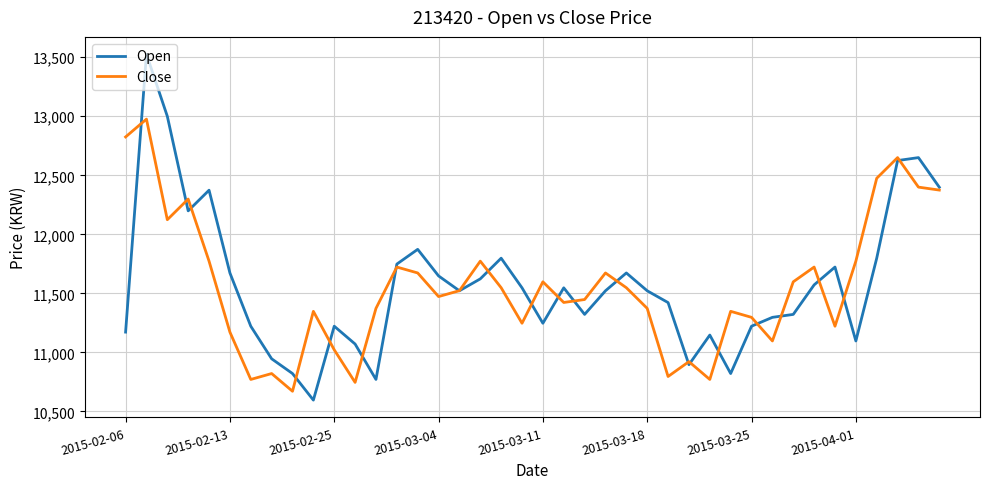

What is the smallest value displayed?

10596